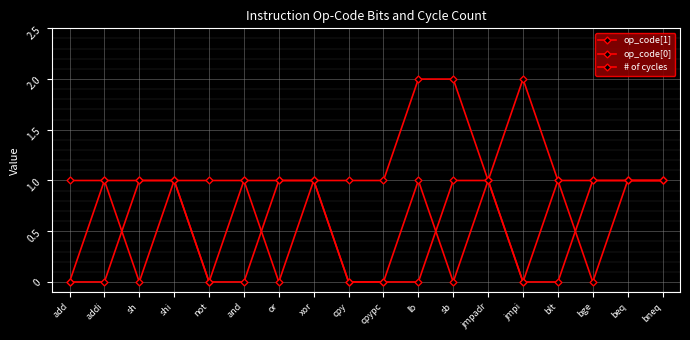

Rank the categories by op_code[1] value from highest to lowest.

sh, shi, or, xor, sb, jmpadr, bge, beq, bneq, add, addi, not, and, cpy, cpypc, lb, jmpi, blt